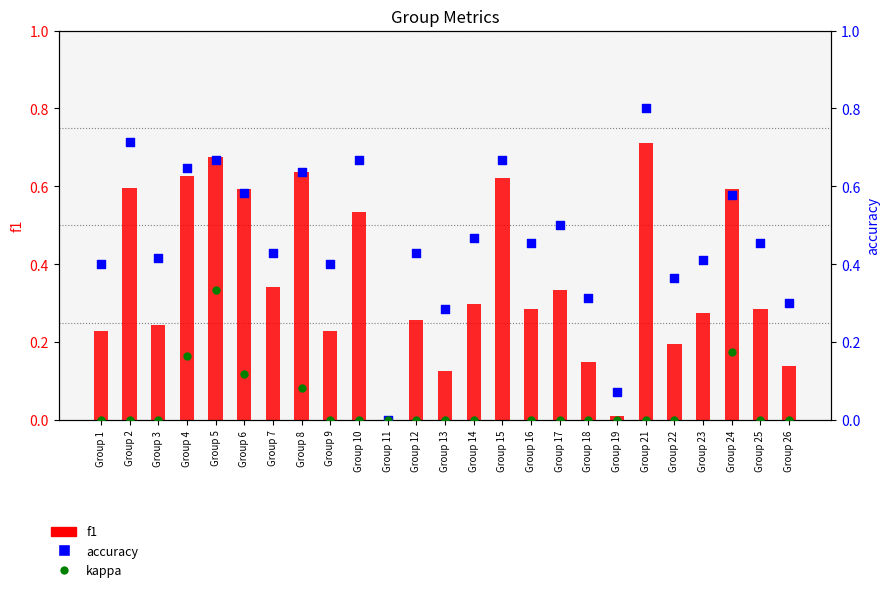

Which series reaches the minimum Y coordinate?

kappa